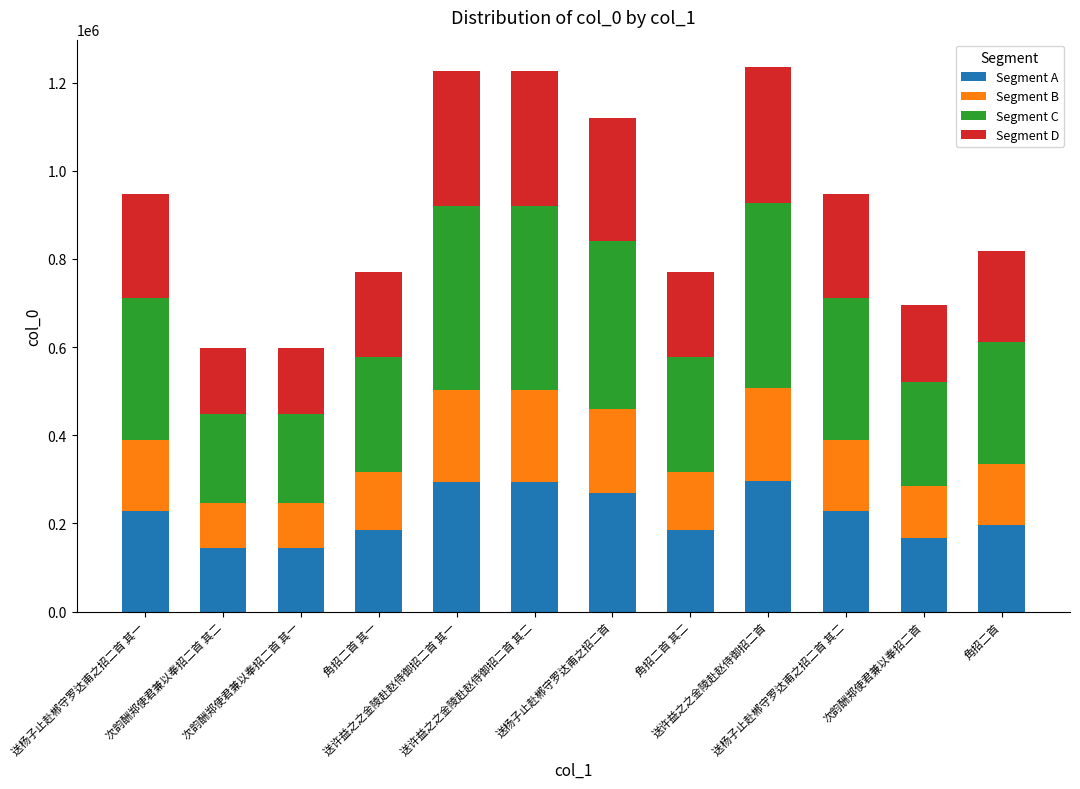

What is the average value of the Segment A series?

219062.9